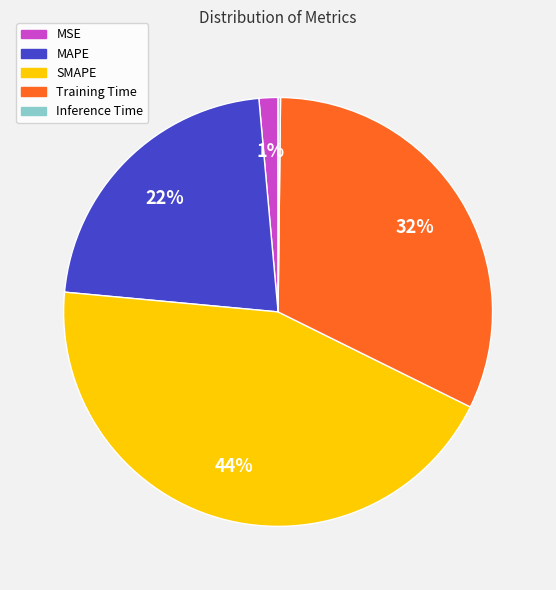

What is the largest slice in the pie chart?

SMAPE